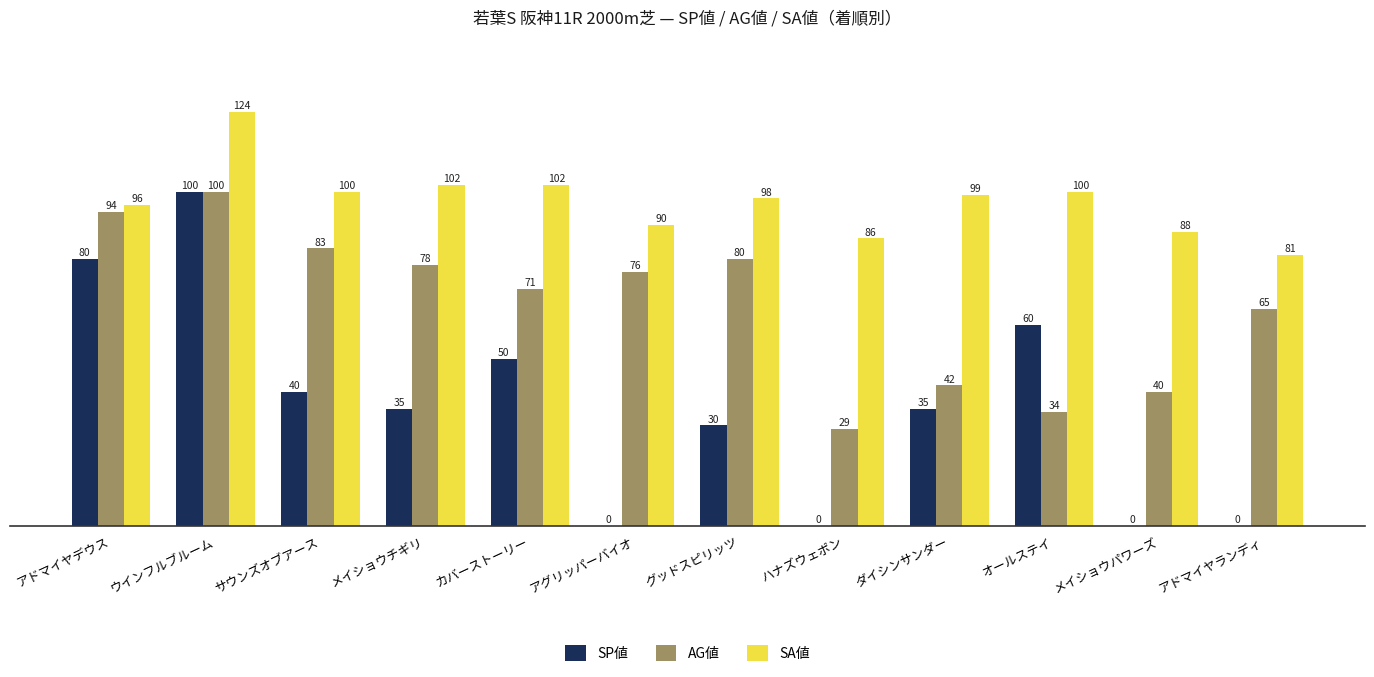

What is the sum of all AG値 values?

792